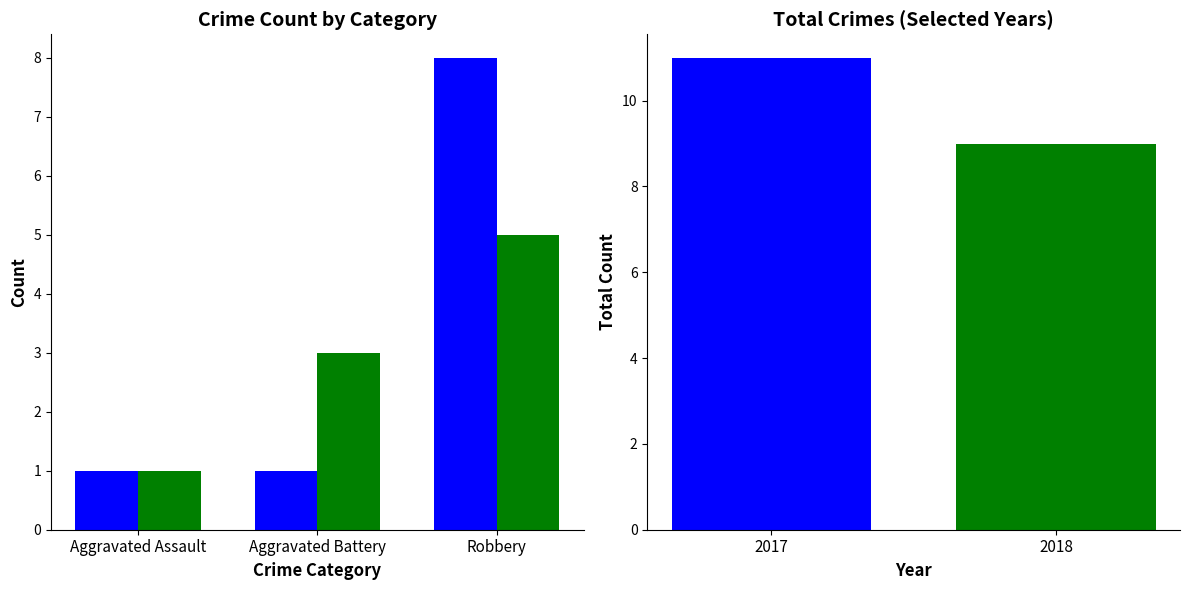

How many data points in 2018 are above 5?

1